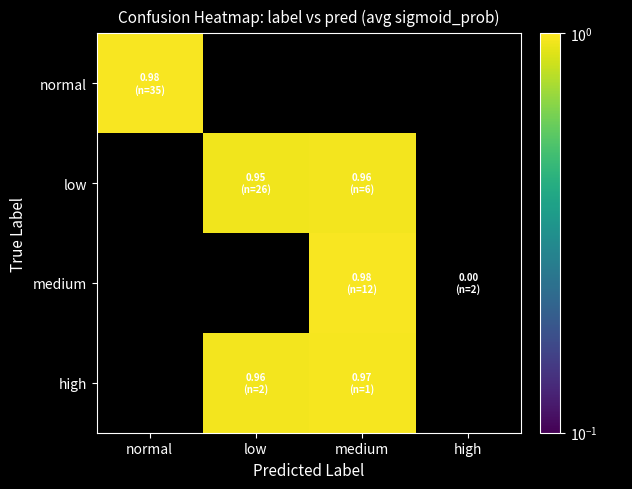

What is the minimum value for normal?

1.0